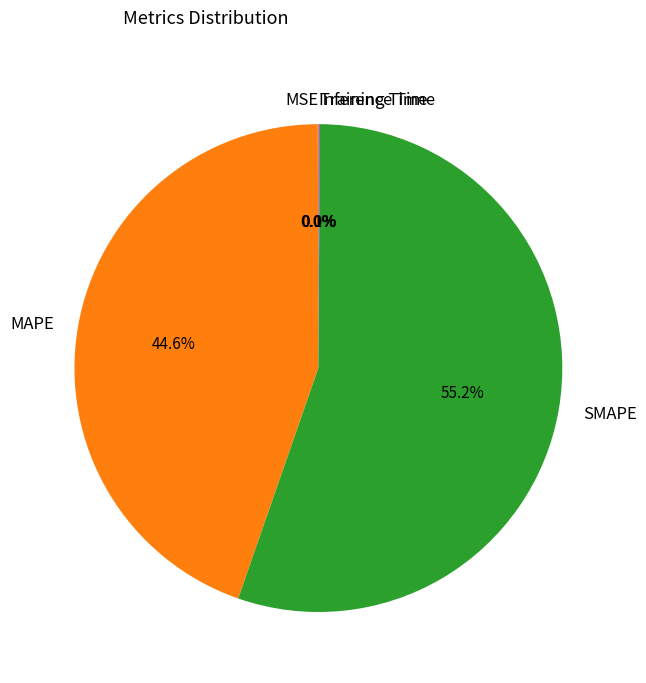

To the nearest percent, what is the difference between the largest and smallest slice percentages?

55%